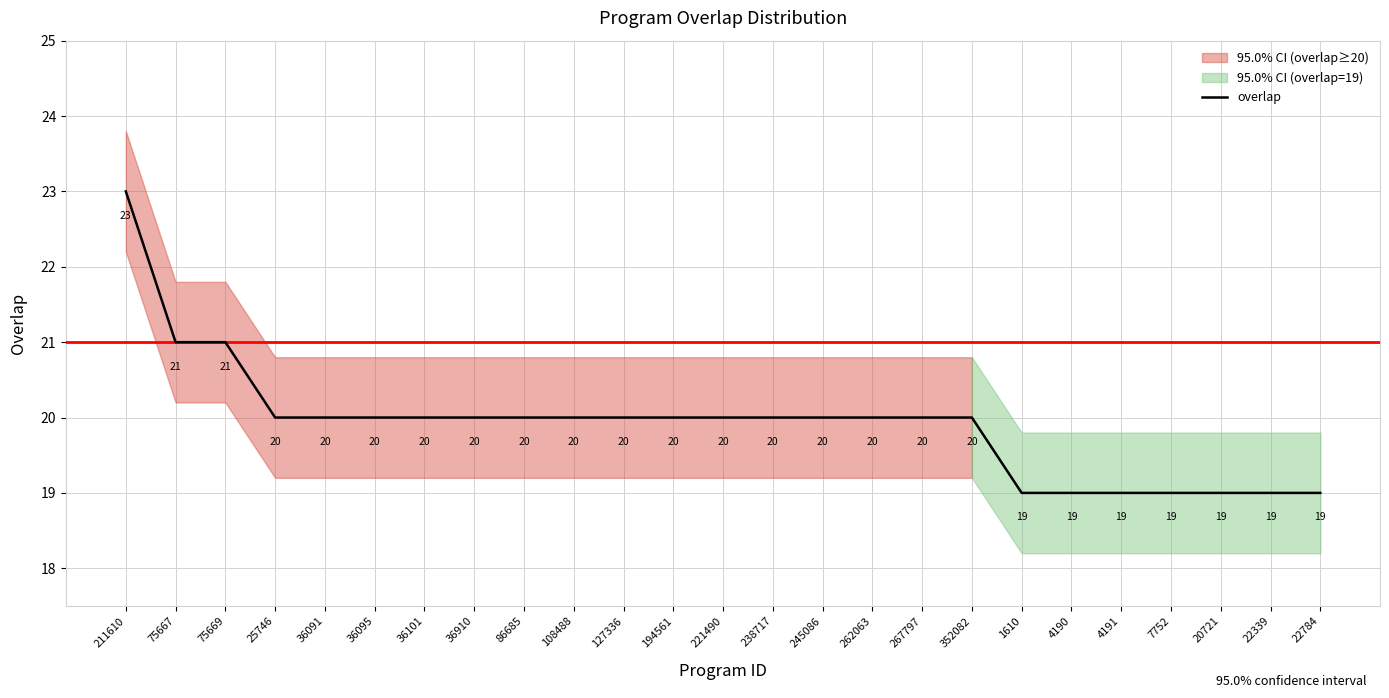

Is it true that the value at 238717 is 20?

True